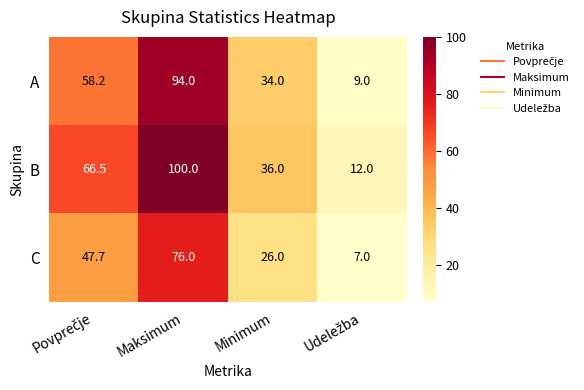

Which series has the widest spread of values?

B